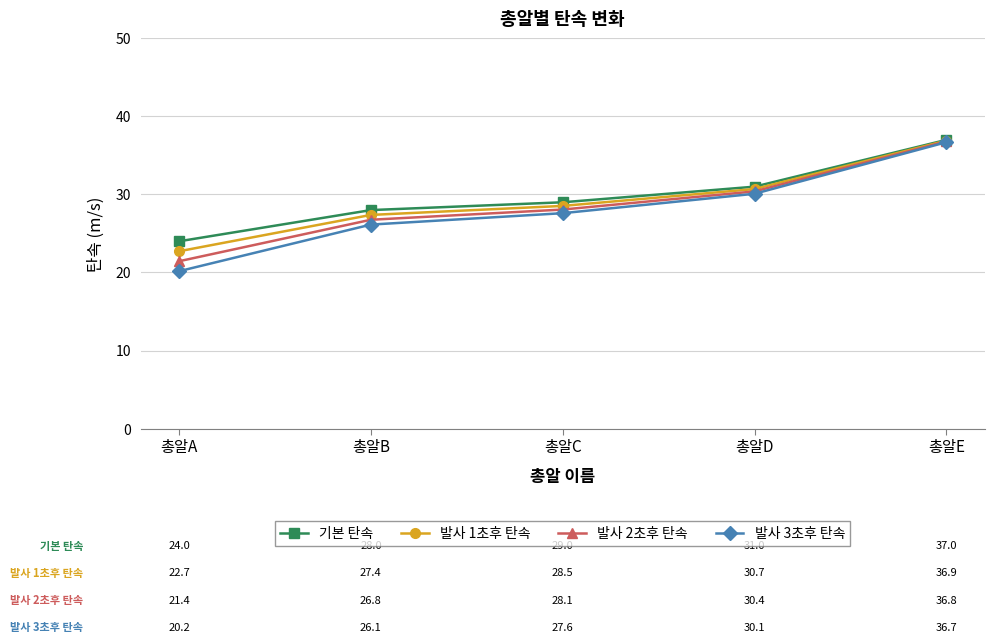

True or false: 기본 탄속 has more than 0 points higher than both neighbors.

False